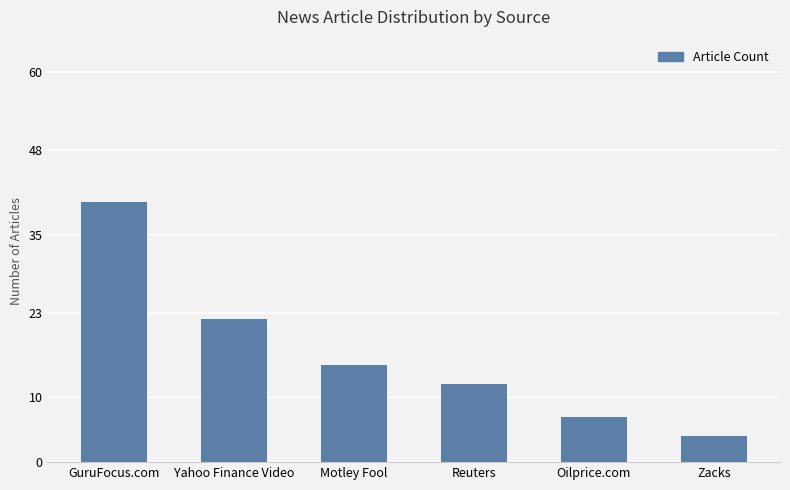

At which label does the data first exceed 15?

GuruFocus.com